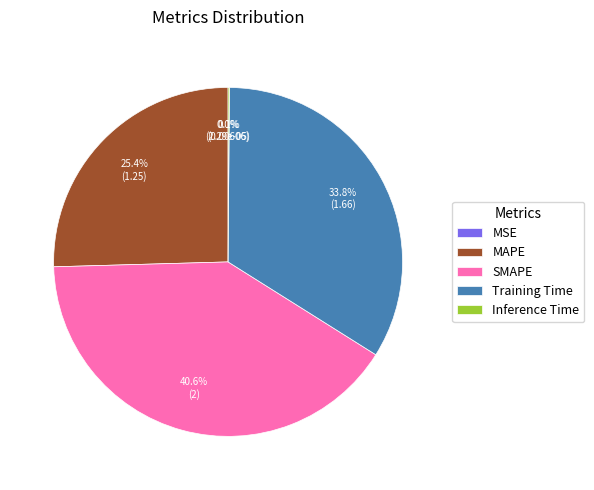

What portion of the pie excludes SMAPE?

59.4%